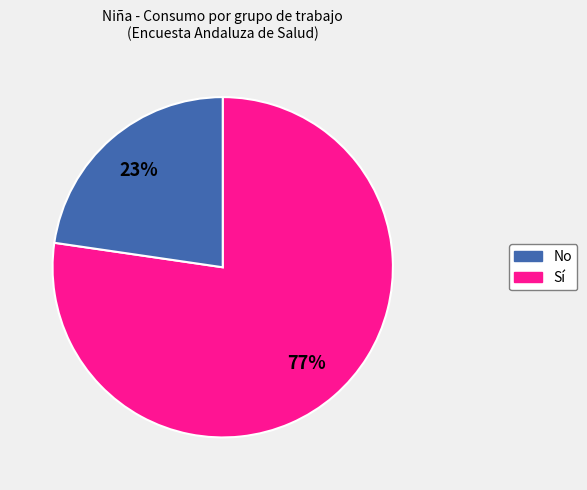

Does any single category account for the majority?

Yes